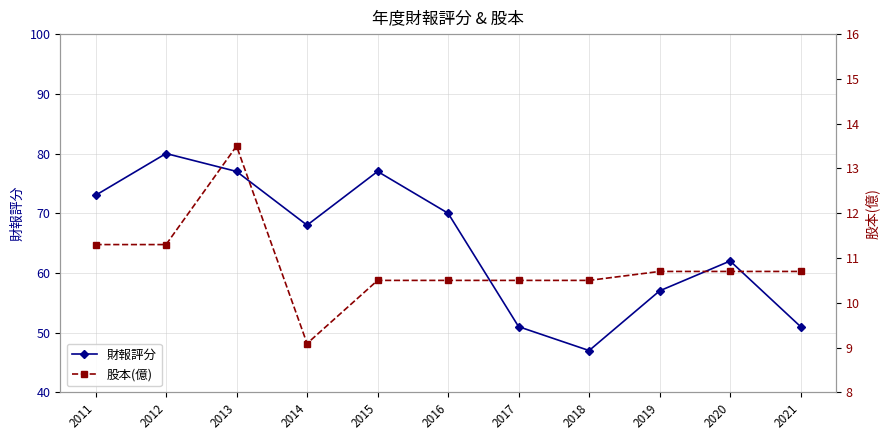

How many data points in 財報評分 are above 68?

5